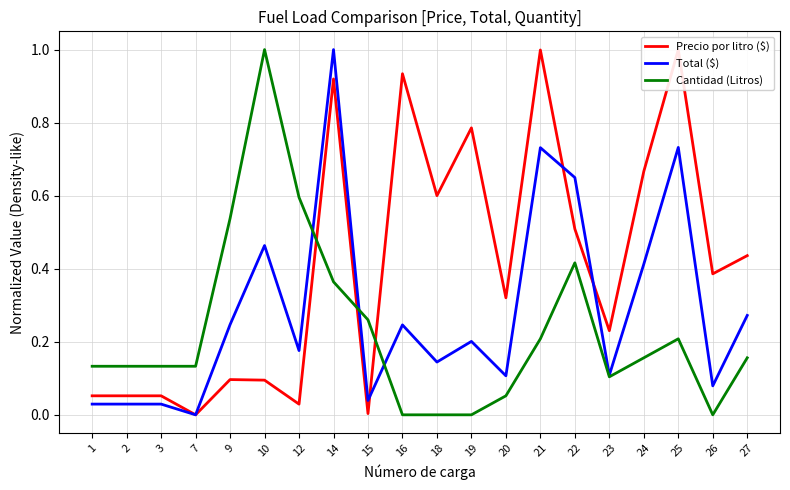

True or false: Cantidad (Litros) and Total ($) cross at least once.

True